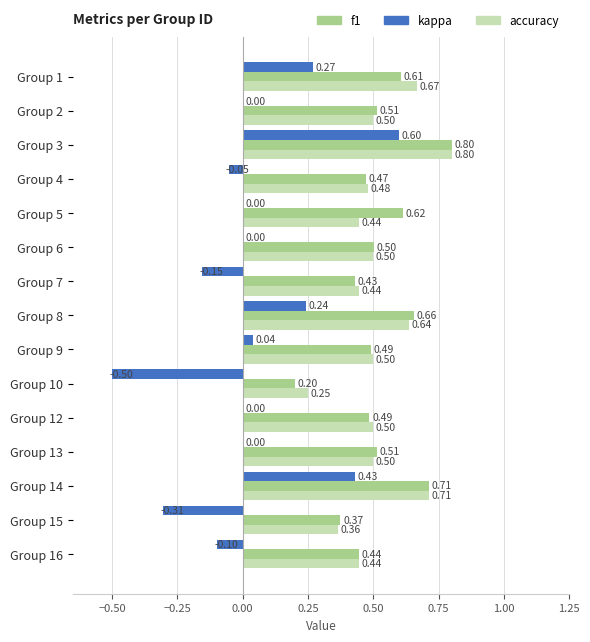

Which series changed the most between Group 12 and Group 13?

f1